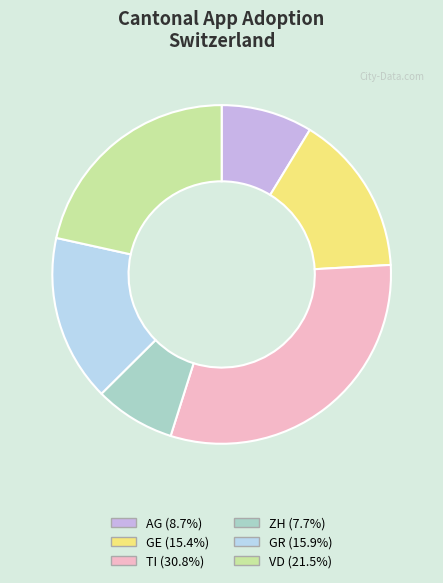

How many slices are in this pie chart?

6